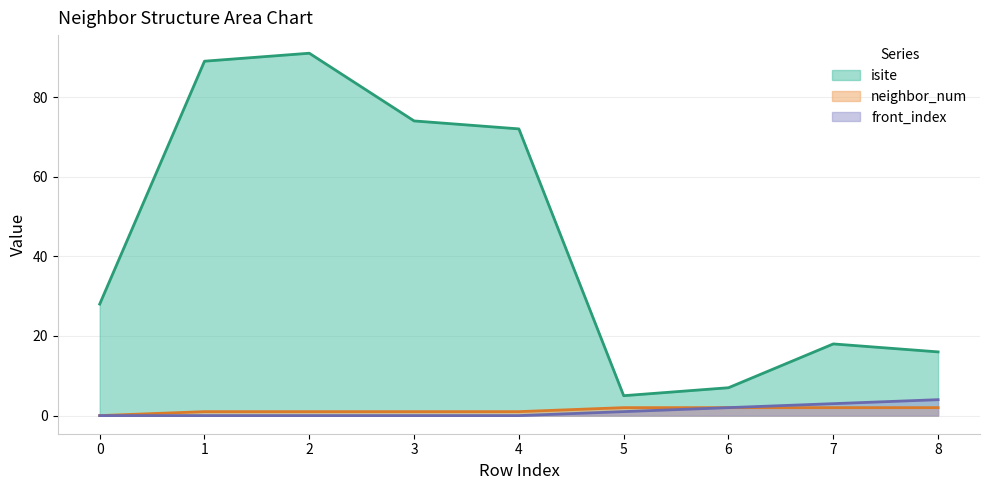

What are all the series names shown in the legend?

isite, neighbor_num, front_index